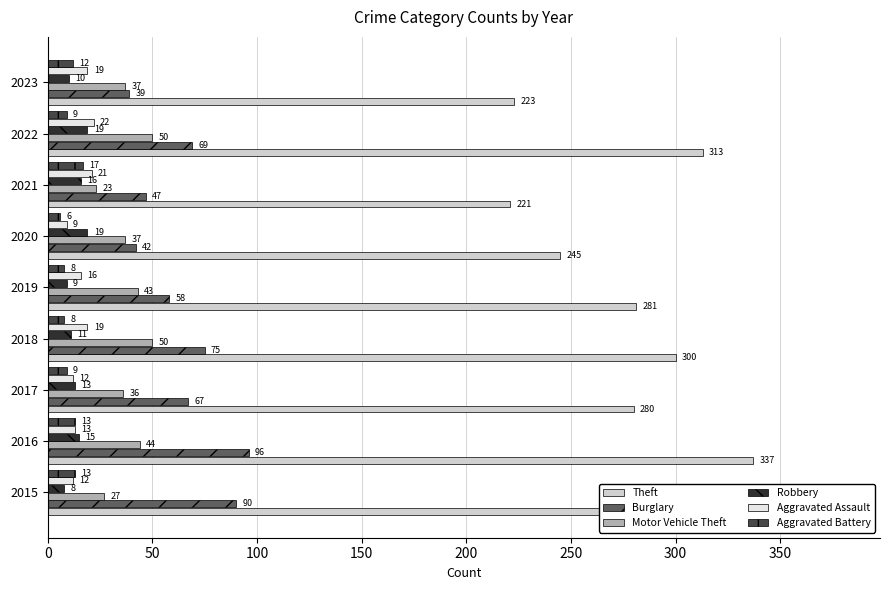

The value of Burglary at 2021 is 74. True or false?

False